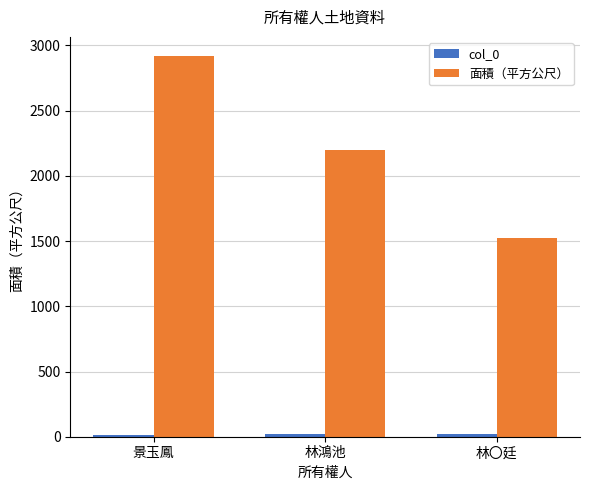

Which series has the largest range (max minus min)?

面積（平方公尺）